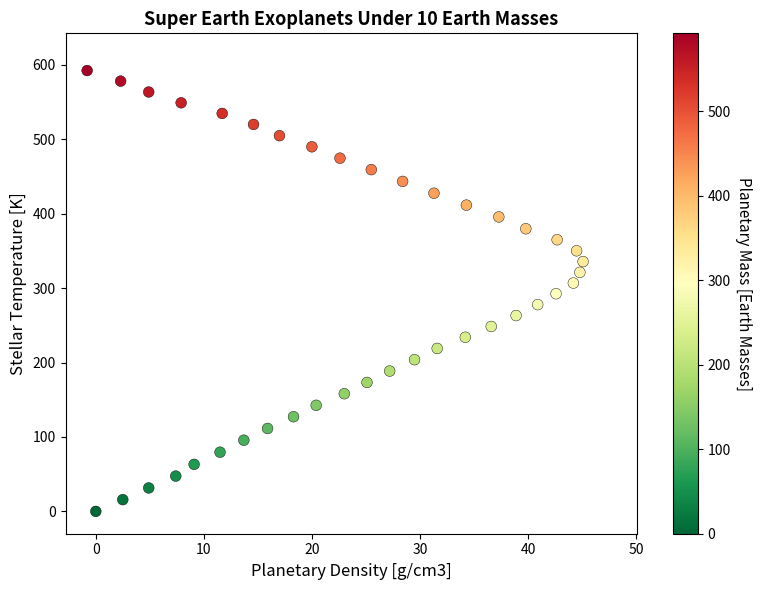

What is the range of X values (max minus min)?

45.9